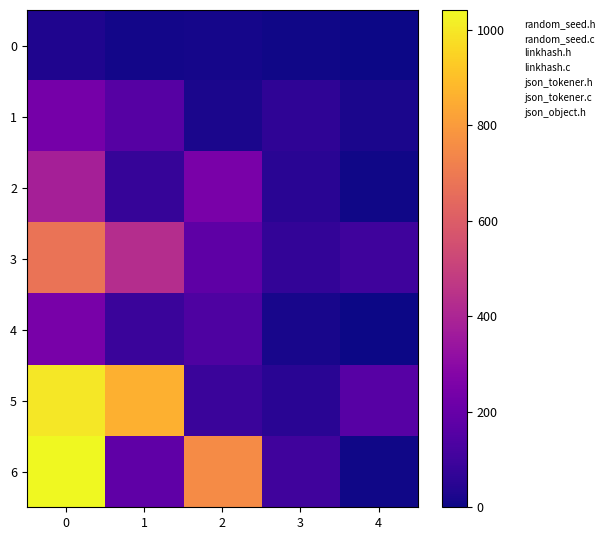

Rank the series at 3 from highest to lowest value.

6, 3, 1, 2, 5, 4, 0